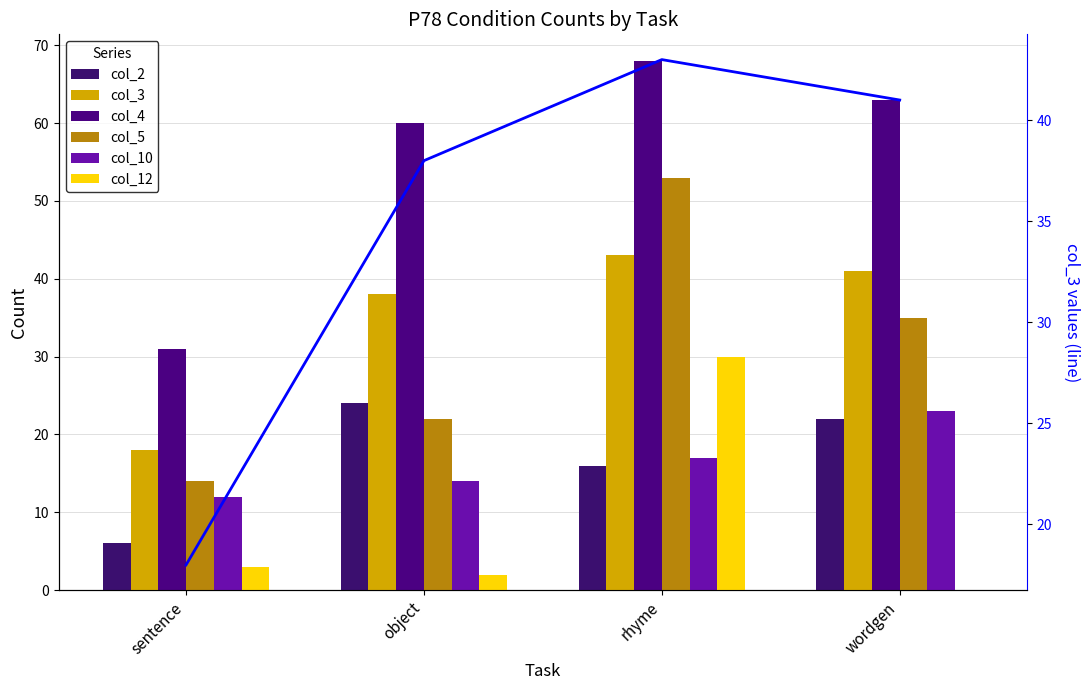

What is the difference between the maximum and minimum values in the col_12 series?

30